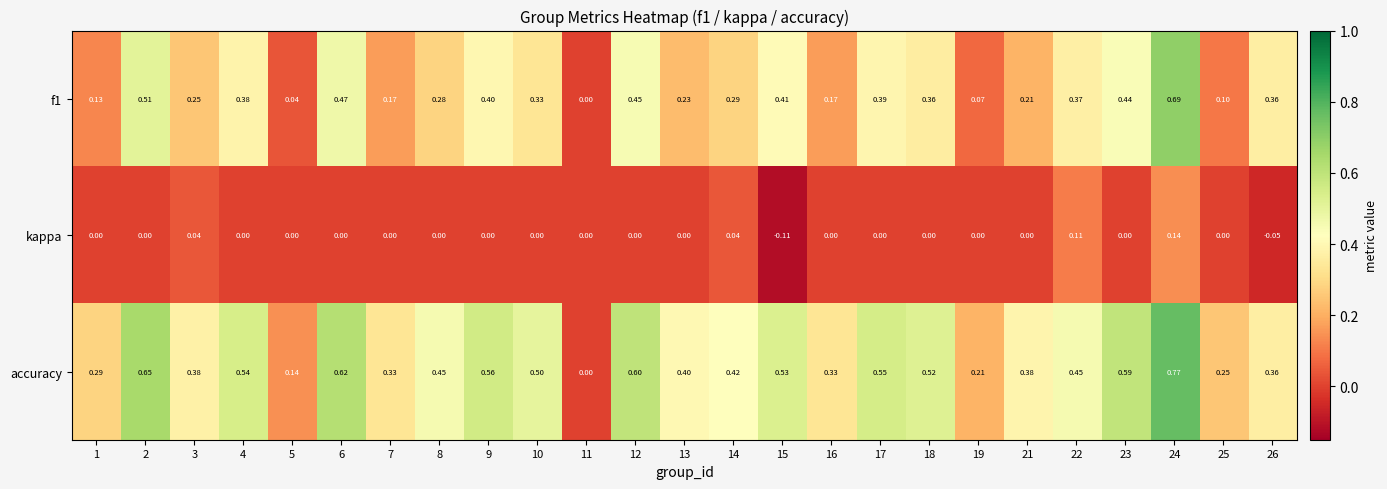

Which series has the largest total across all categories?

accuracy